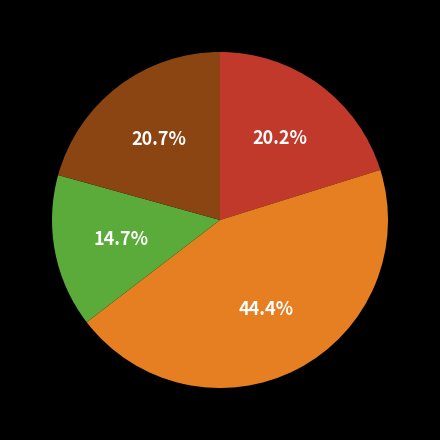

Is there any slice that represents more than half of the pie?

No